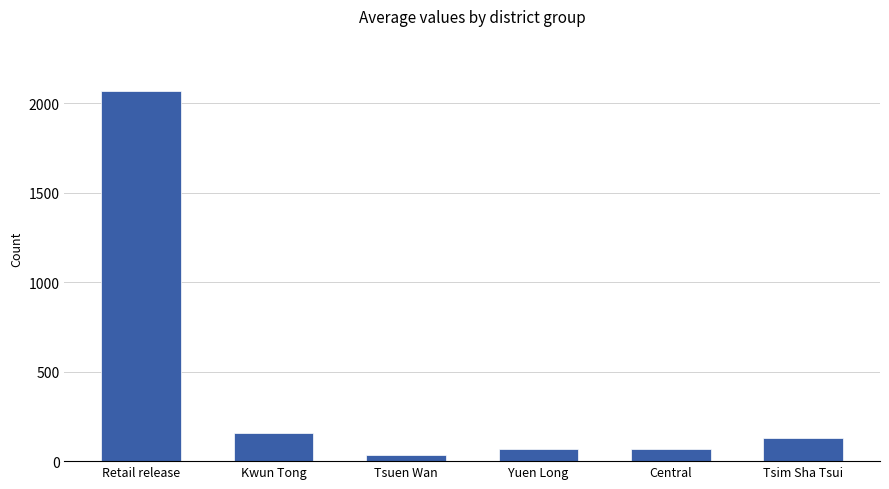

What is the difference between the values at Tsim Sha Tsui and Yuen Long?

59.5